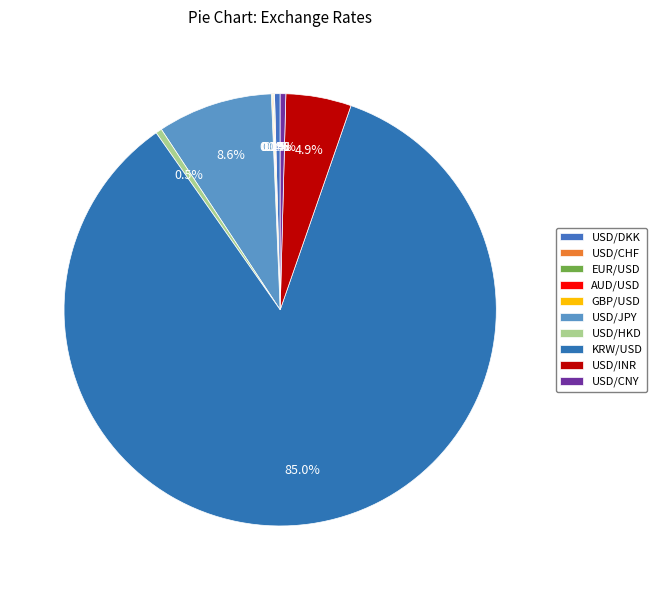

How many segments does this pie chart have?

10